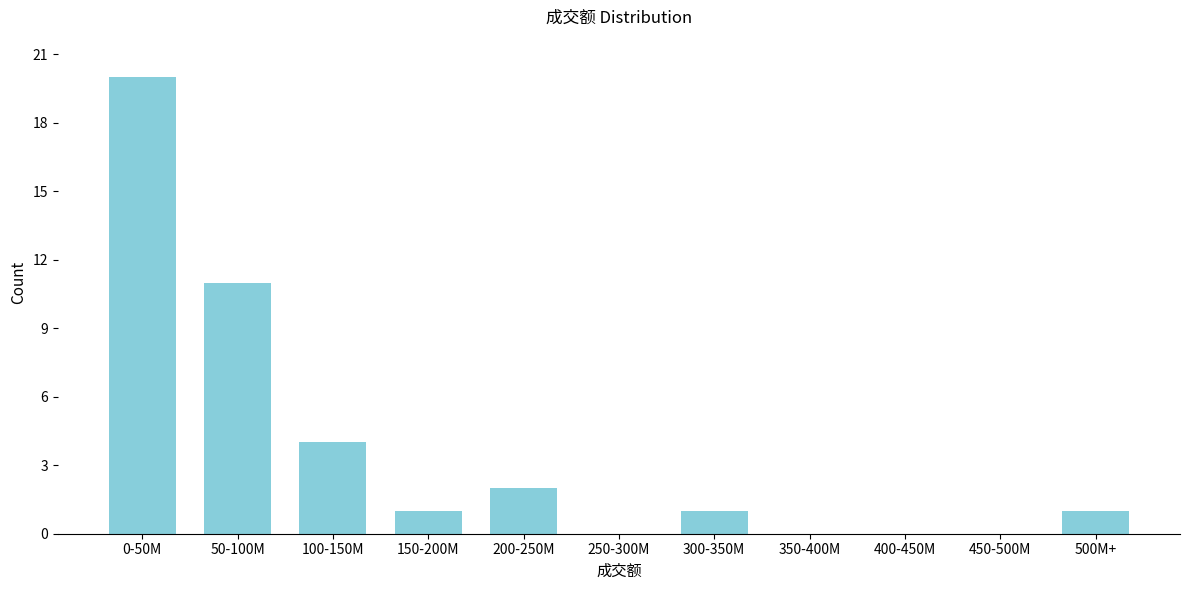

Reading left to right, transcribe all the data shown in this chart.

0-50M=20	50-100M=11	100-150M=4	150-200M=1	200-250M=2	250-300M=0	300-350M=1	350-400M=0	400-450M=0	450-500M=0	500M+=1